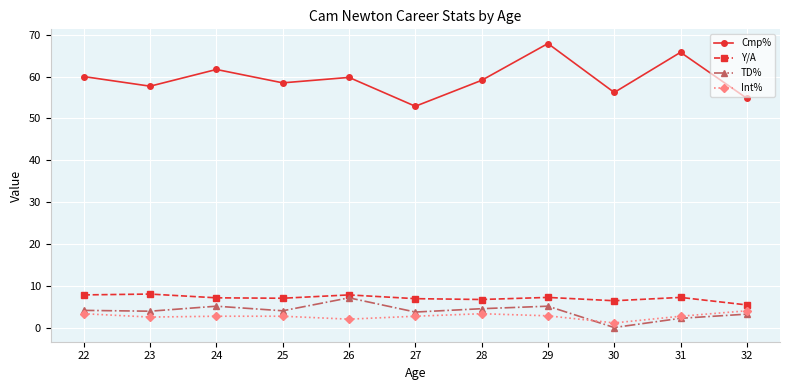

True or false: TD% has more than 1 points higher than both neighbors.

True